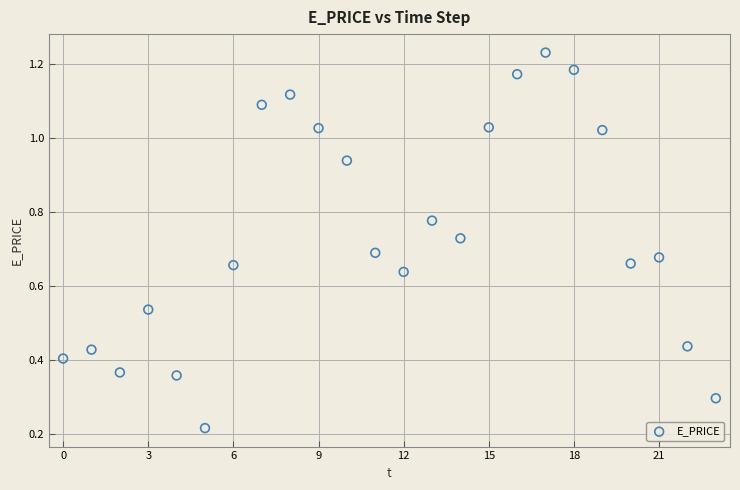

How many points are shown in the scatter plot?

24